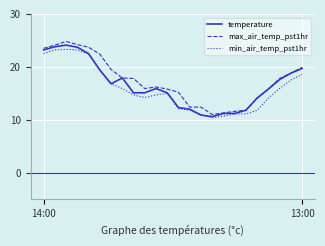

What is the smallest value displayed?

10.4